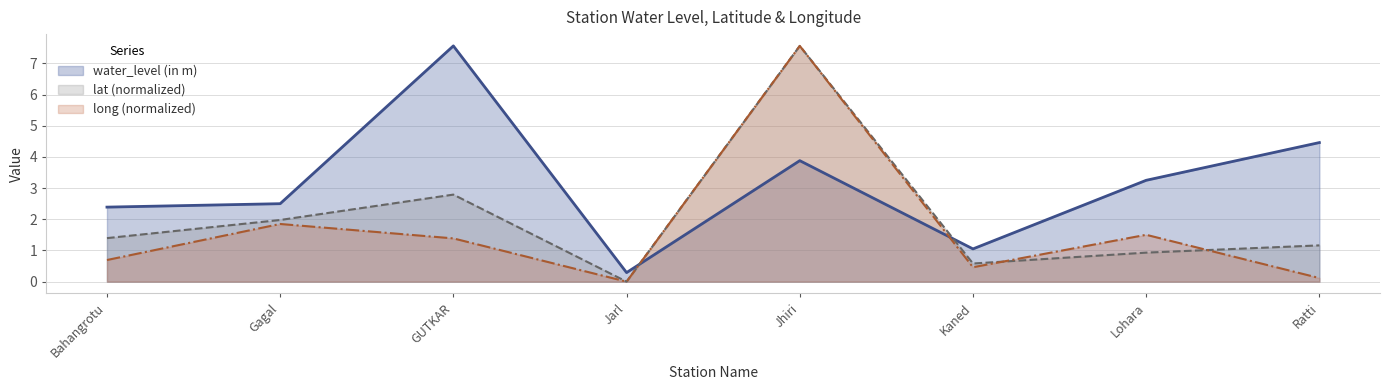

Rank the categories by water_level (in m) value from highest to lowest.

GUTKAR, Ratti, Jhiri, Lohara, Gagal, Bahangrotu, Kaned, Jarl